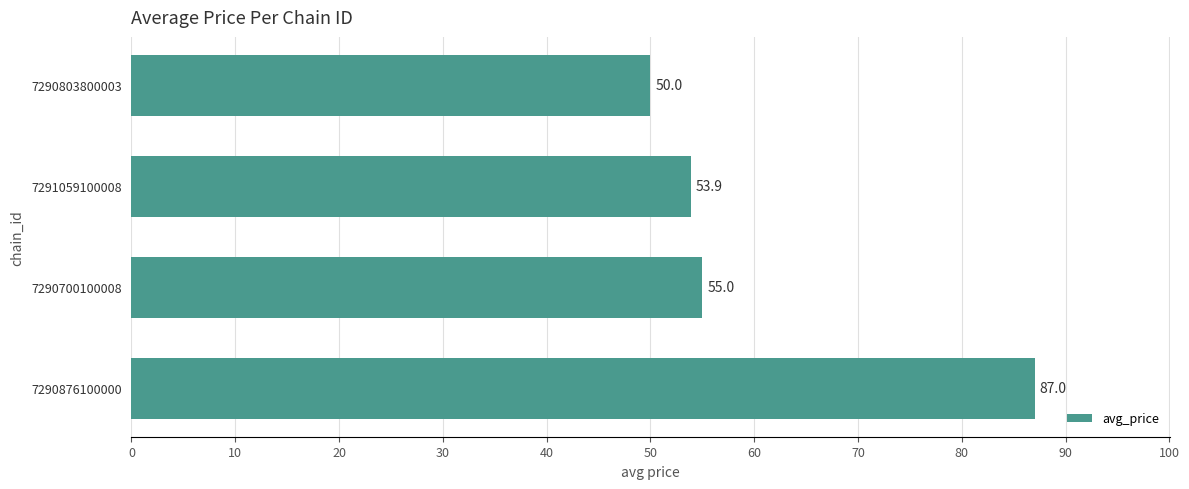

Reading bottom to top, what are all the values shown in this chart?

7290876100000=87.0	7290700100008=55.0	7291059100008=53.9	7290803800003=50.0